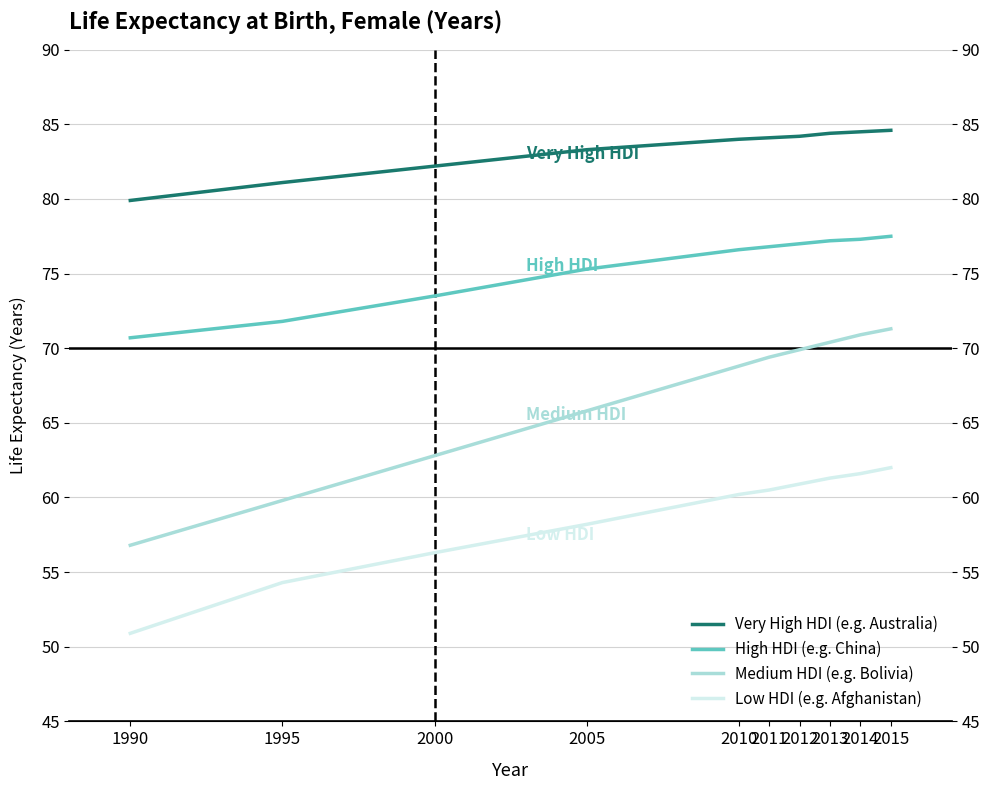

True or false: Medium HDI (e.g. Bolivia) and Very High HDI (e.g. Australia) cross at least once.

False